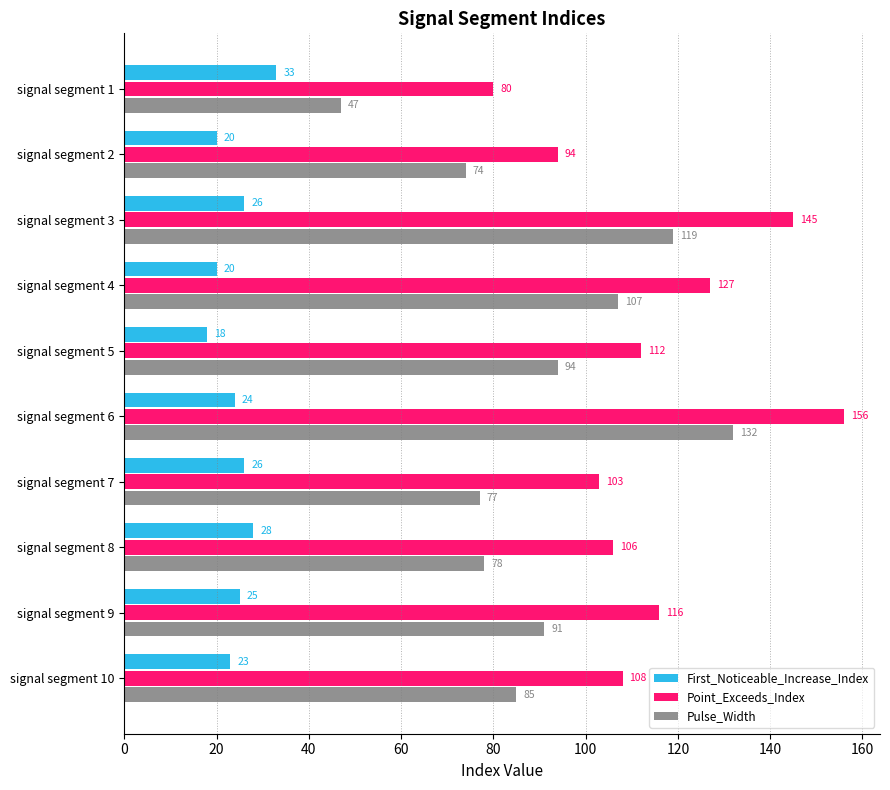

What is the difference between the First_Noticeable_Increase_Index values at signal segment 9 and signal segment 1?

8